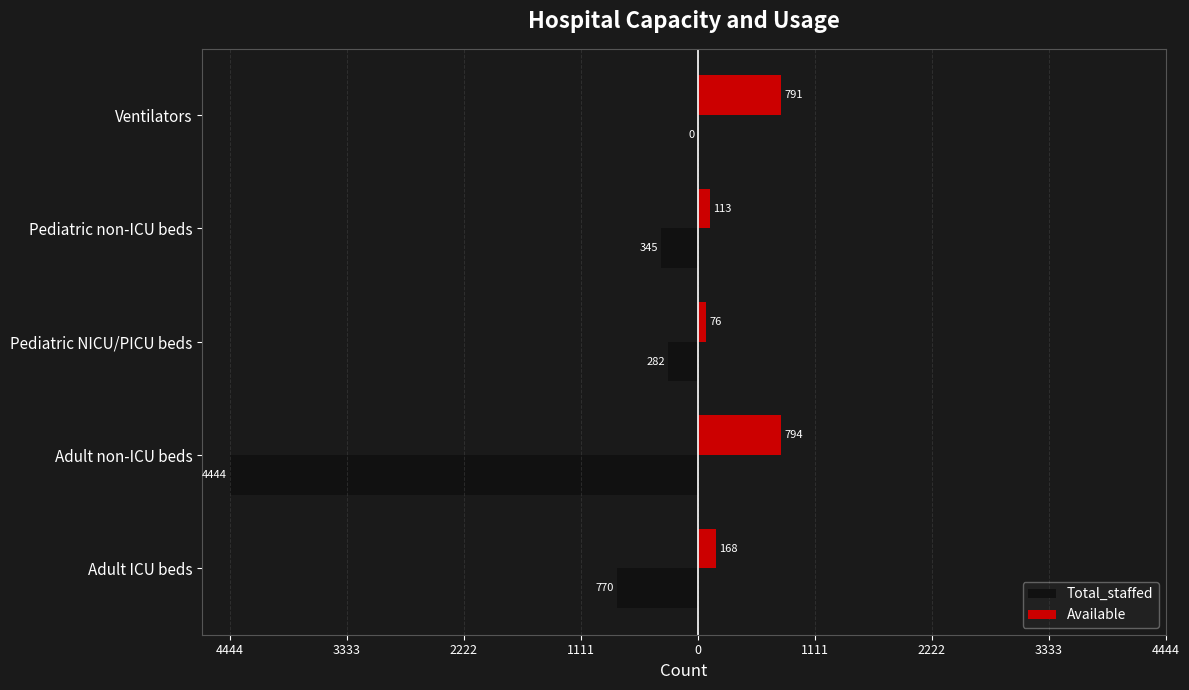

What are all the series names shown in the legend?

Total_staffed, Available